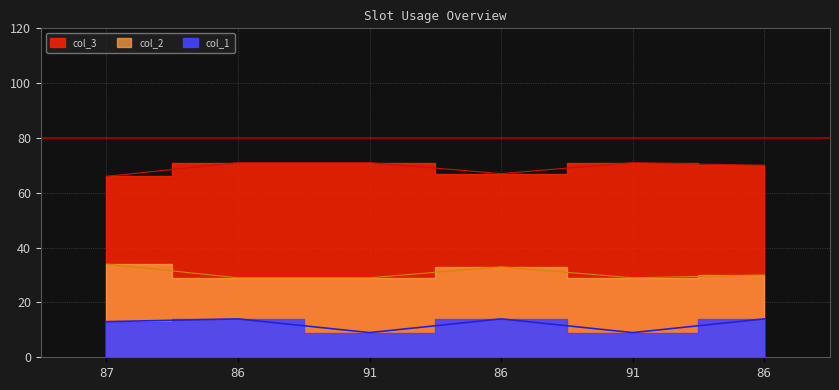

True or false: col_2 and col_1 intersect in this chart.

False